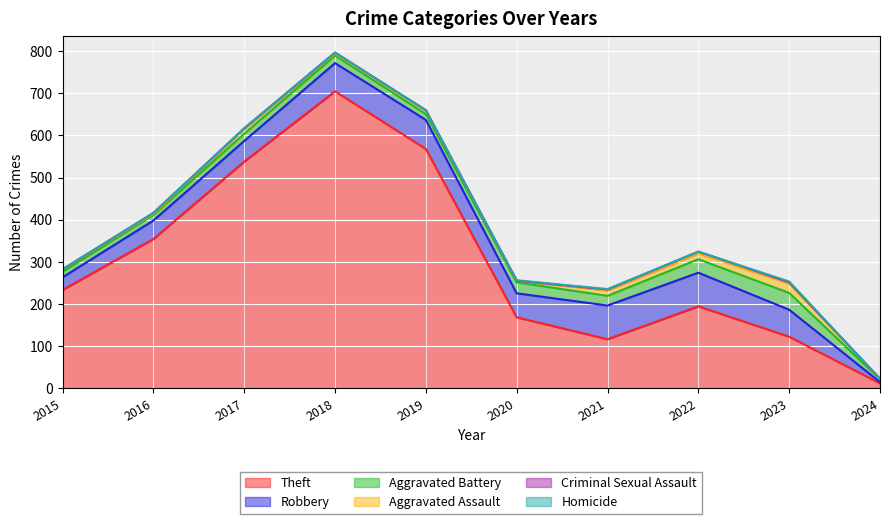

Between 2017 and 2023, which series saw the biggest shift?

Theft